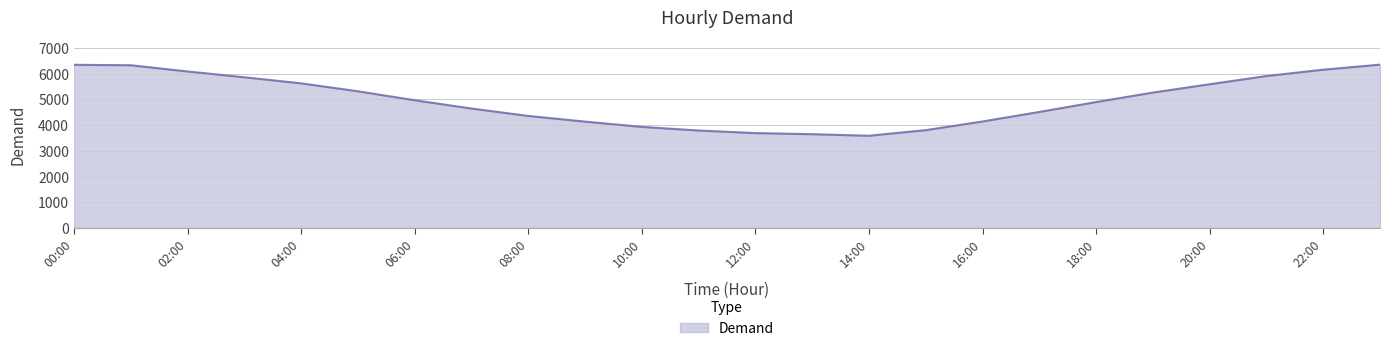

How many lines are shown in the chart?

1